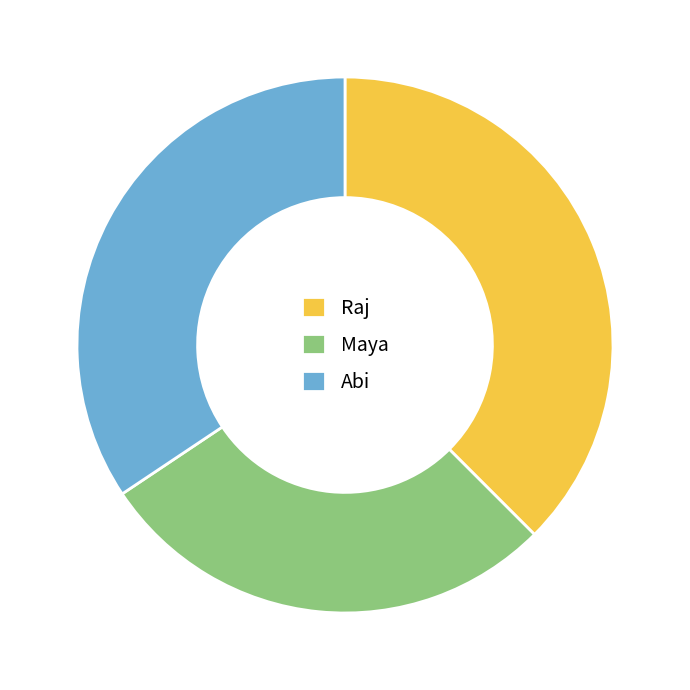

Does Abi account for over 50% of the chart?

No